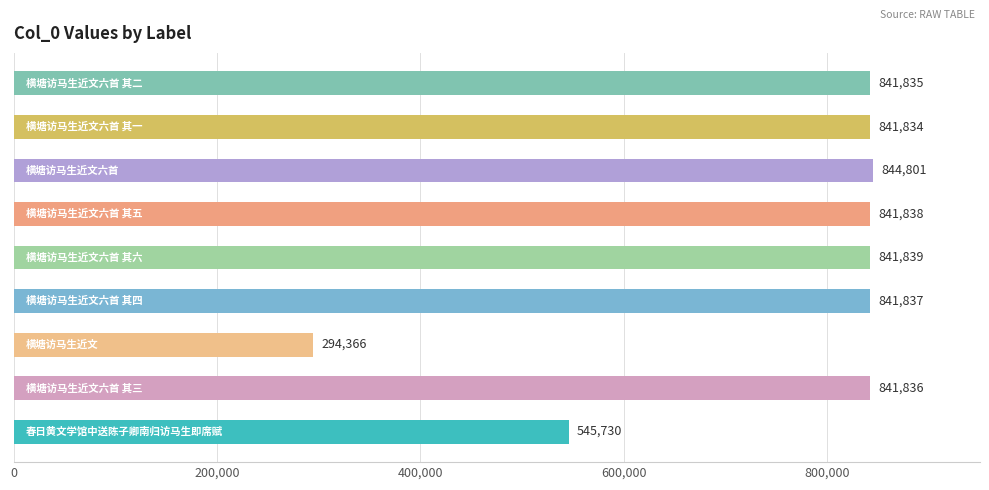

Reading bottom to top, extract all data points from this chart.

545730	841836	294366	841837	841839	841838	844801	841834	841835